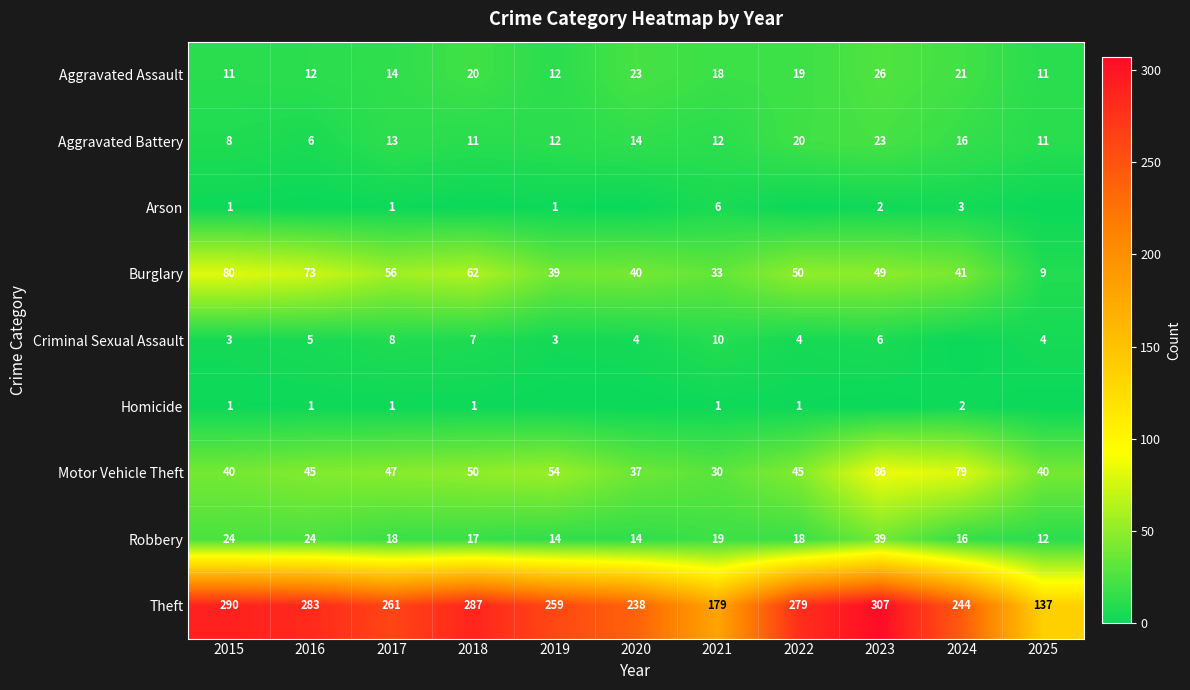

Read the Aggravated Assault value at 2025, to the nearest 5.

10